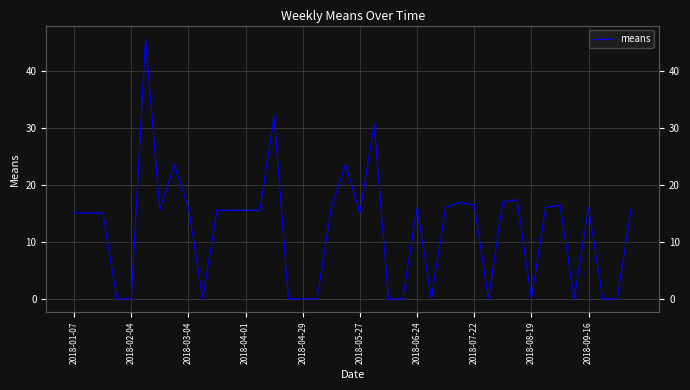

What is the sum of the values at 2018-06-24 and 10?

31.0